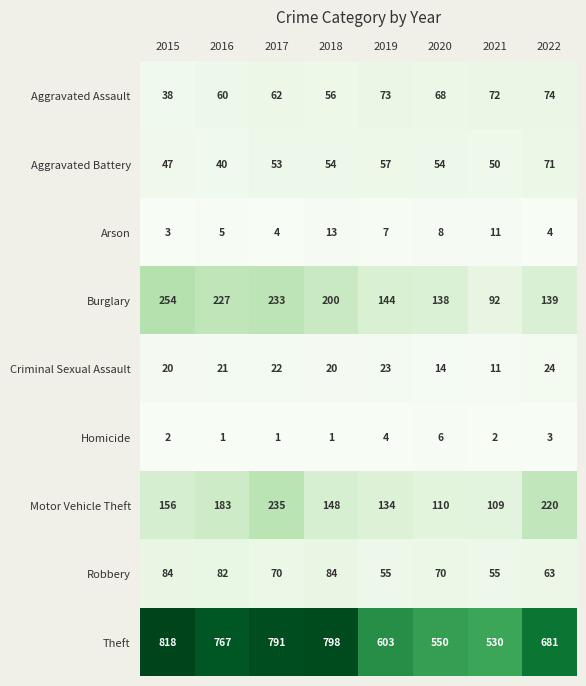

The Aggravated Assault series shows 110 at 2022. True or false?

False